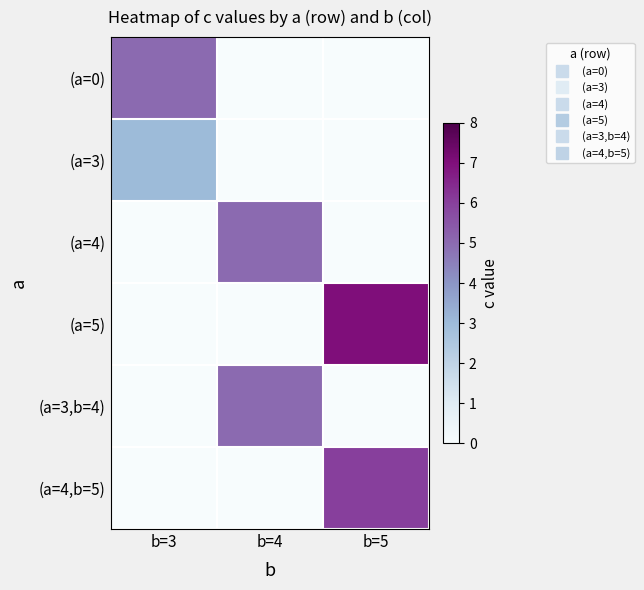

Reading left to right, what are all the values shown in this chart?

(a=0): b=3=5	b=4=0	b=5=0
(a=3): b=3=3	b=4=0	b=5=0
(a=4): b=3=0	b=4=5	b=5=0
(a=5): b=3=0	b=4=0	b=5=7
(a=3,b=4): b=3=0	b=4=5	b=5=0
(a=4,b=5): b=3=0	b=4=0	b=5=6